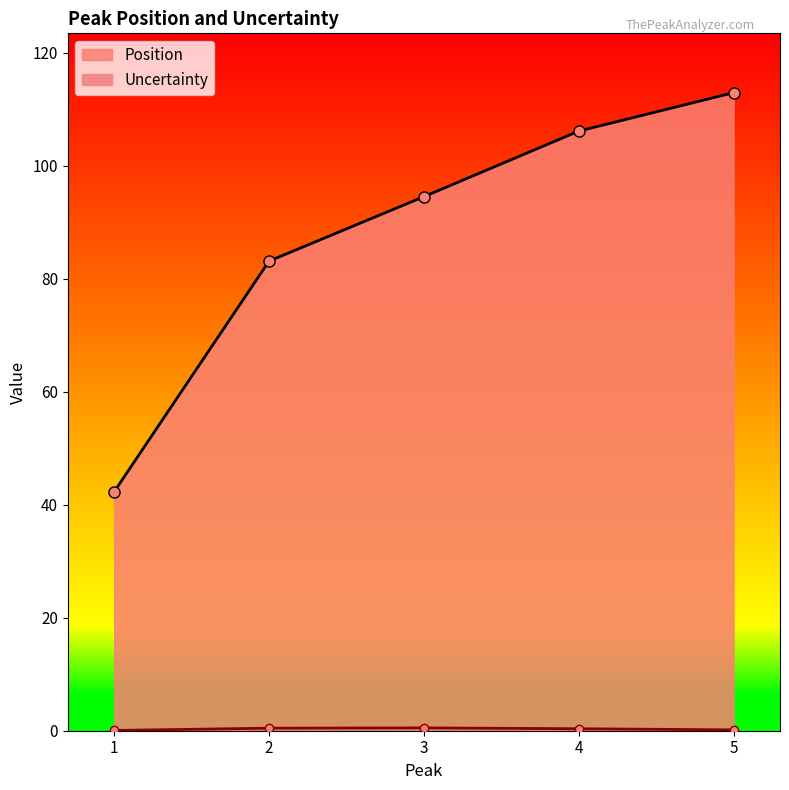

At 3.0, list the series in order from largest to smallest.

Position, Uncertainty